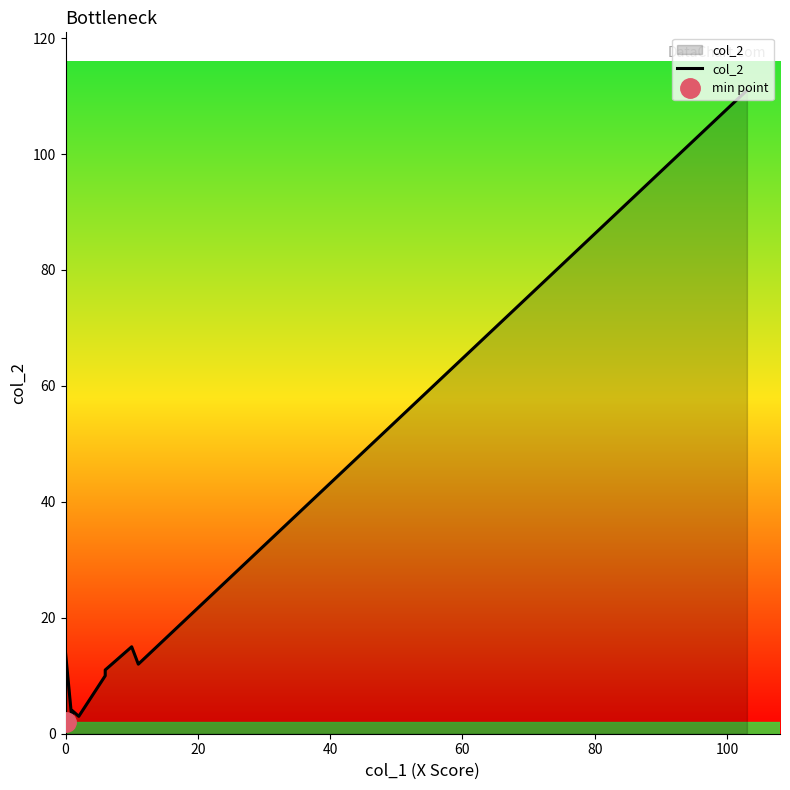

How many lines are shown in the chart?

1